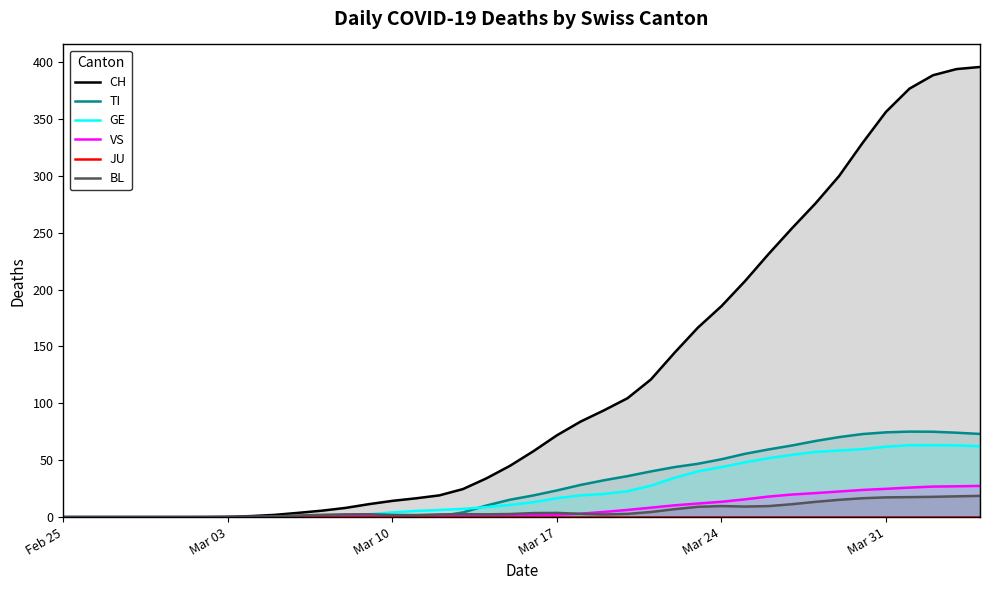

What is the maximum value for TI?

75.1